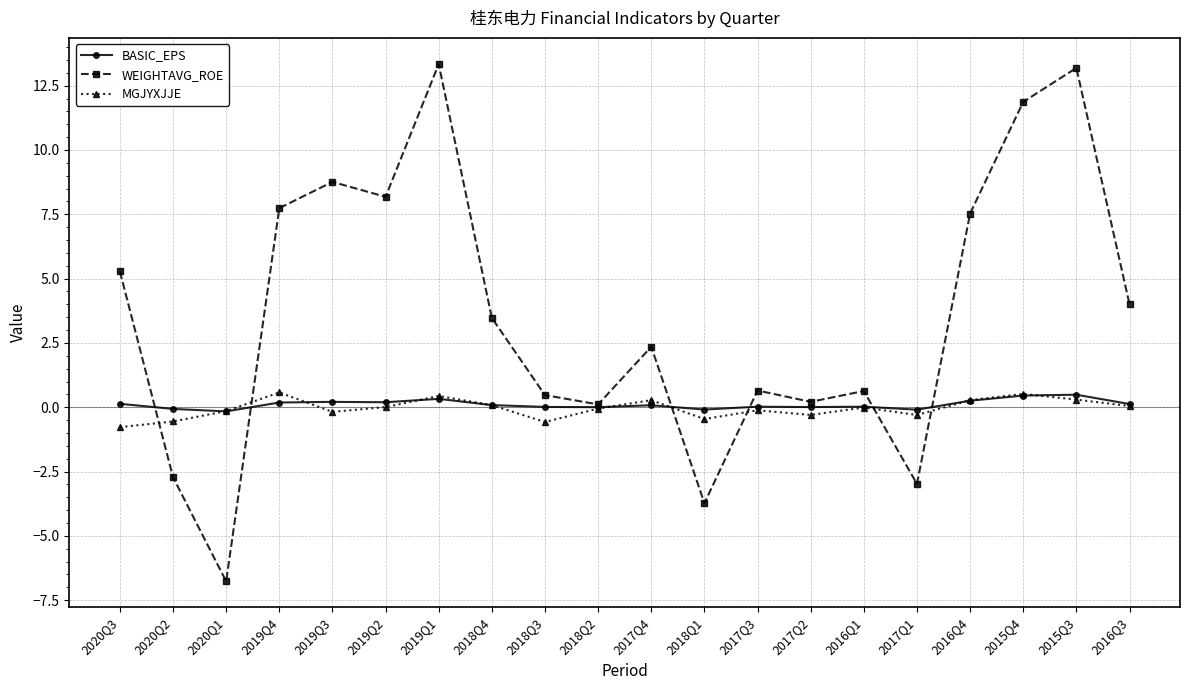

True or false: WEIGHTAVG_ROE has more than 2 points higher than both neighbors.

True